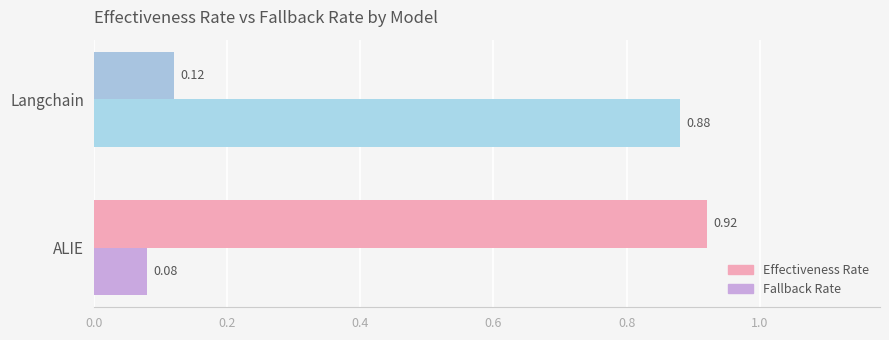

Count the number of categories in the chart.

2